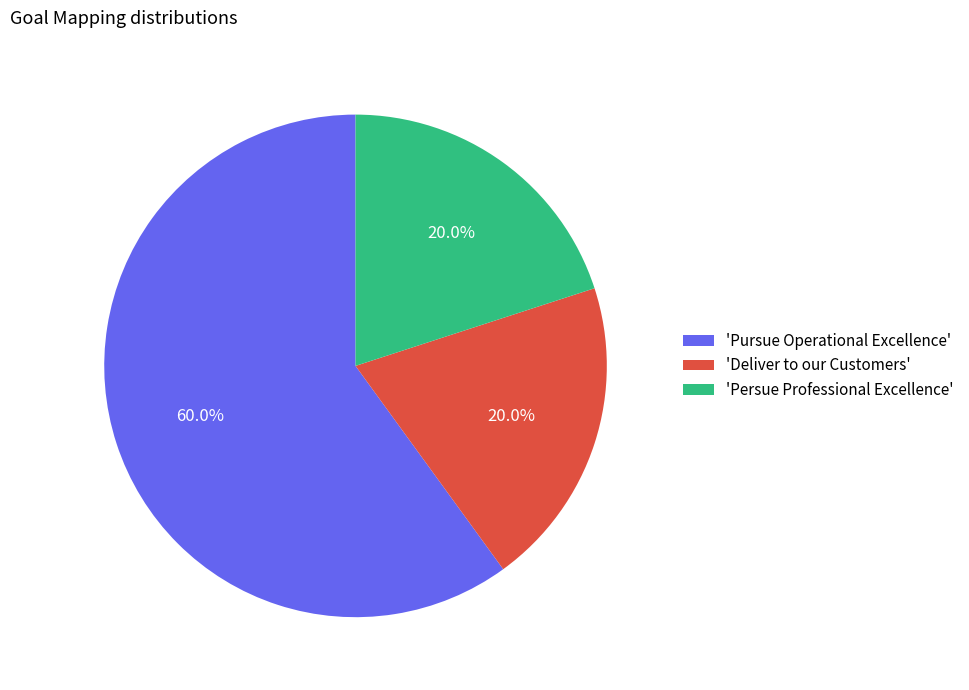

Count the number of slices in the pie.

3